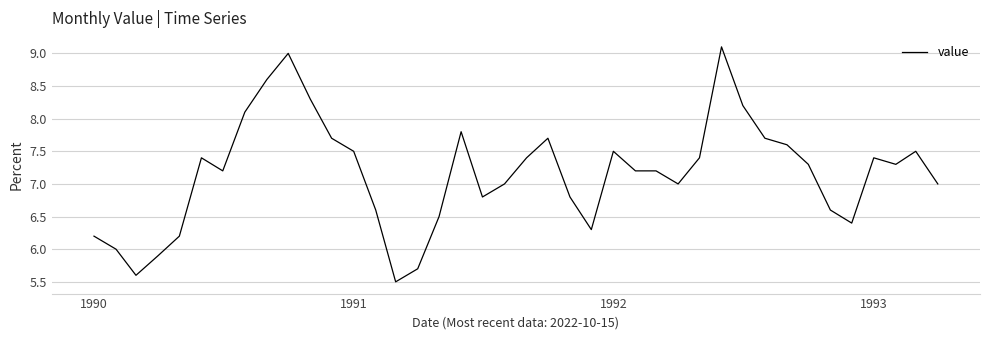

Reading left to right, list all the values displayed in this chart.

6.2	6.0	5.6	5.9	6.2	7.4	7.2	8.1	8.6	9.0	8.3	7.7	7.5	6.6	5.5	5.7	6.5	7.8	6.8	7.0	7.4	7.7	6.8	6.3	7.5	7.2	7.2	7.0	7.4	9.1	8.2	7.7	7.6	7.3	6.6	6.4	7.4	7.3	7.5	7.0